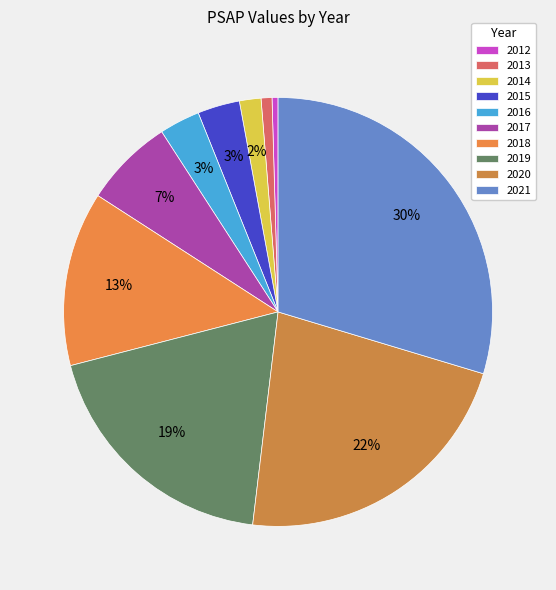

Which category has the biggest portion of the pie?

2021